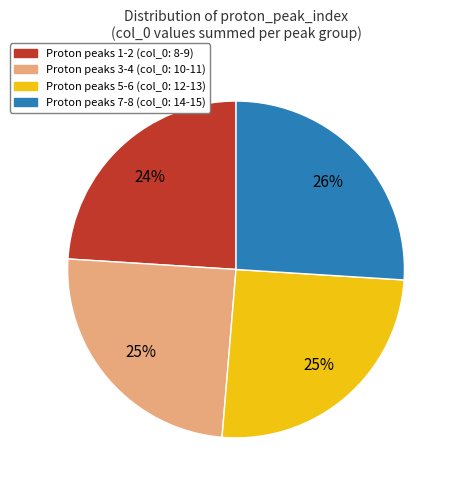

Is there a majority slice in this chart?

No